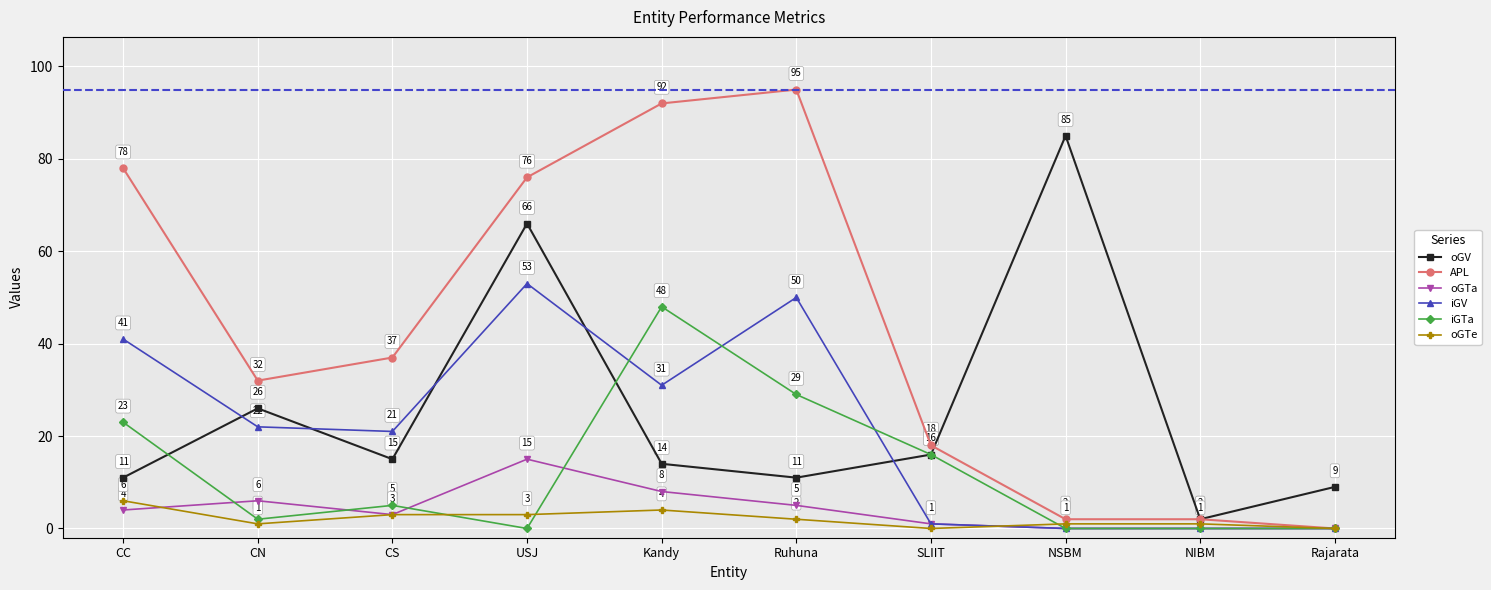

Is it true that APL equals 19 at CC?

False